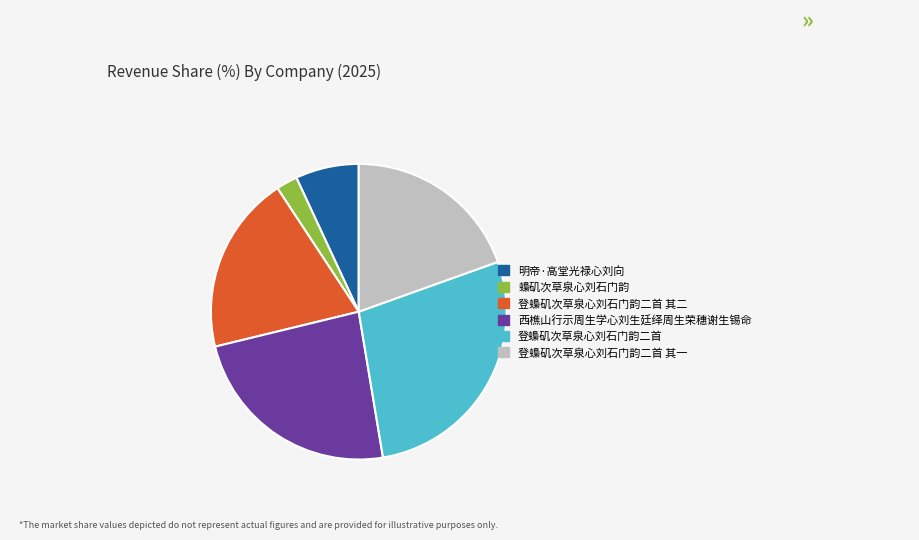

Which category has the biggest portion of the pie?

登蟂矶次草泉心刘石门韵二首